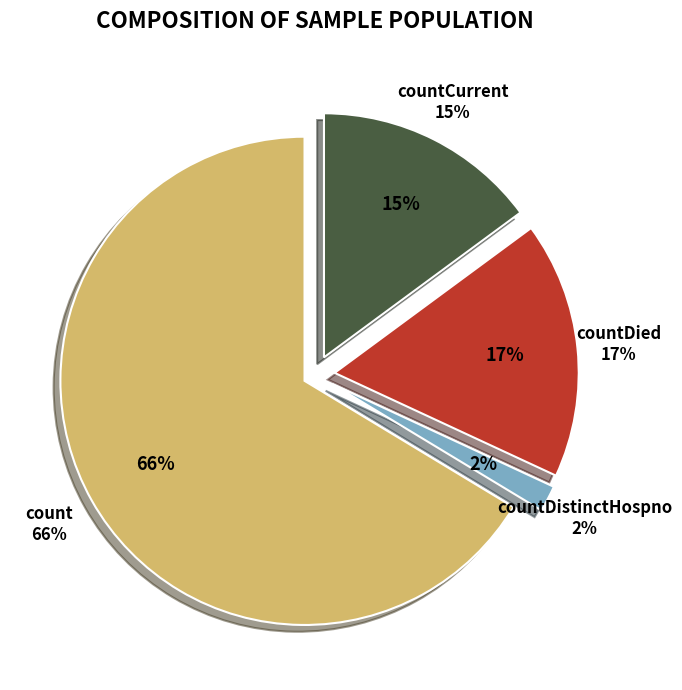

How many segments does this pie chart have?

4